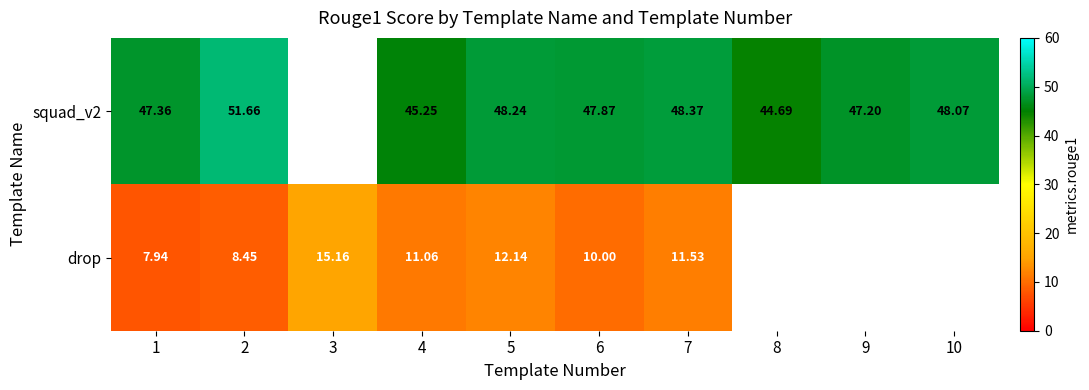

Is the value of drop at 7 greater than the value of squad_v2 at 2?

No